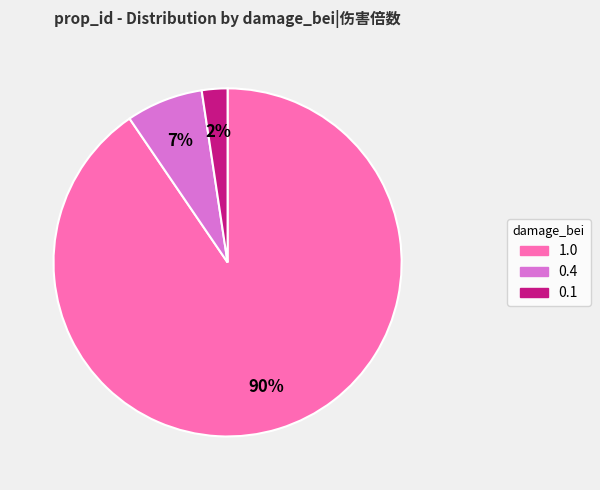

Does any single category account for the majority?

Yes